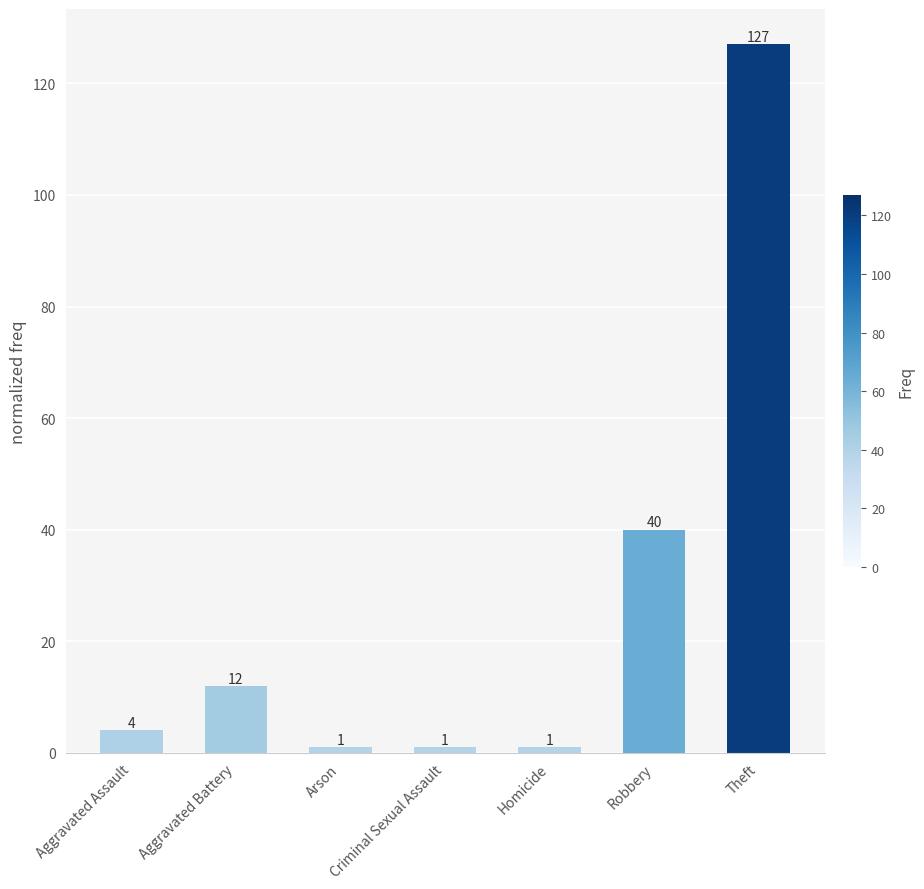

What value does the data have at Theft, to the nearest 50?

150